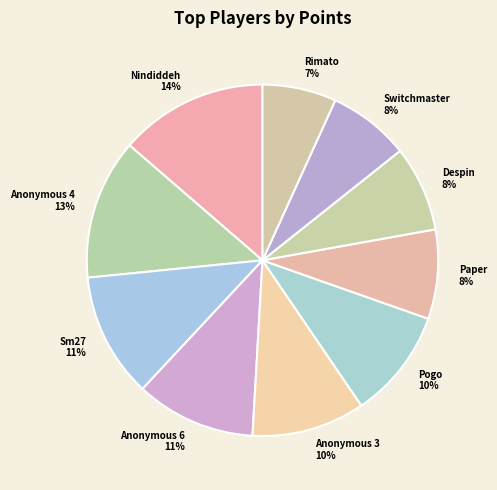

To the nearest percent, what is the combined percentage of Switchmaster and Anonymous 6?

19%